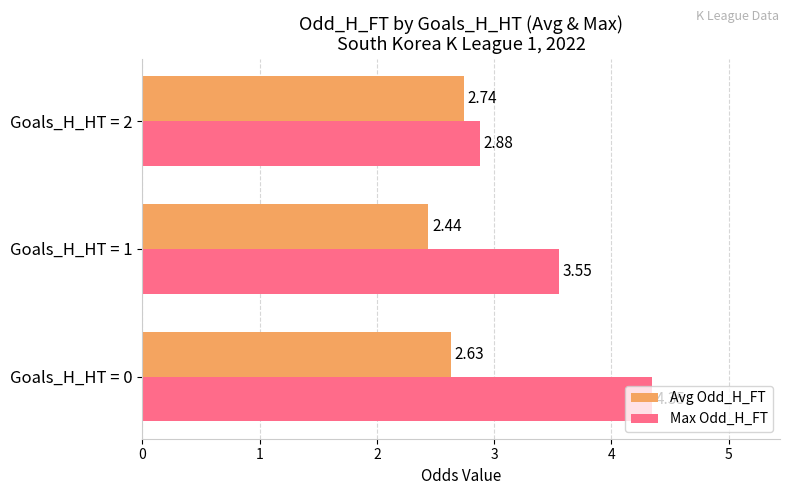

Is the value of Max Odd_H_FT at Goals_H_HT = 2 greater than the value of Avg Odd_H_FT at Goals_H_HT = 1?

Yes